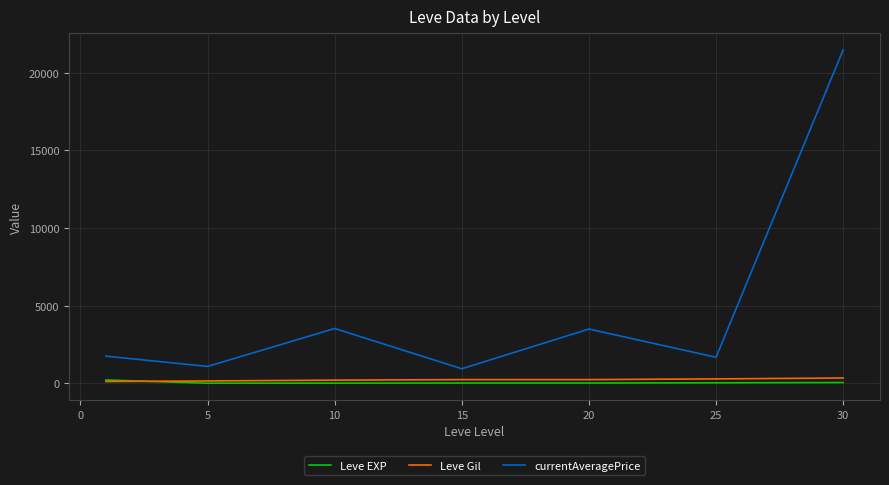

True or false: currentAveragePrice and Leve EXP cross at least once.

False